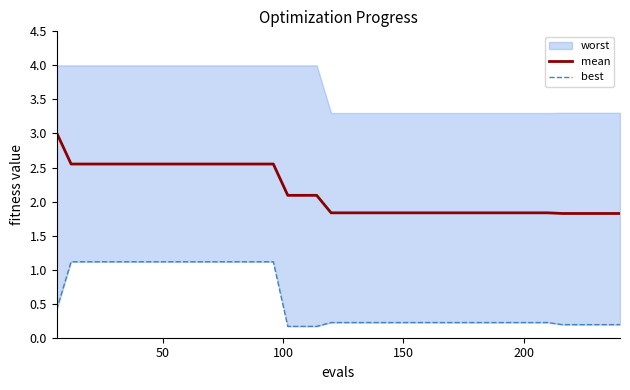

True or false: mean and best cross at least once.

False